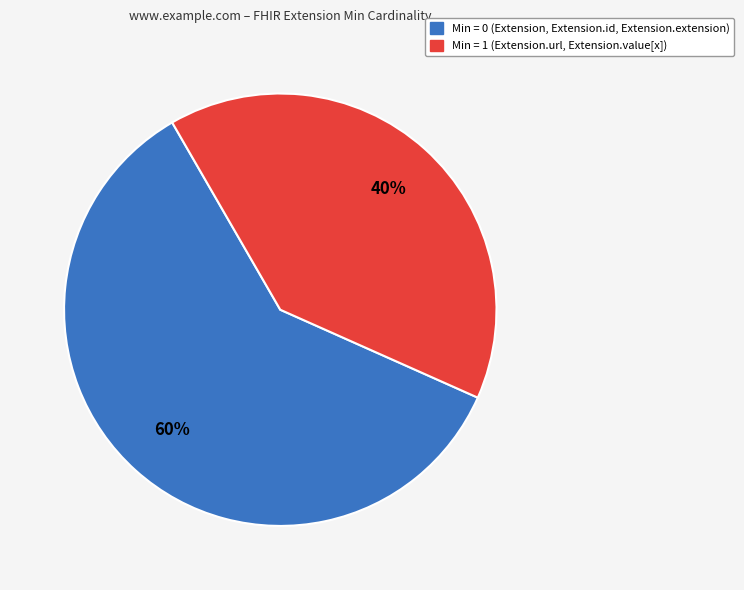

To the nearest percent, what is the difference between the largest and smallest slice percentages?

20%